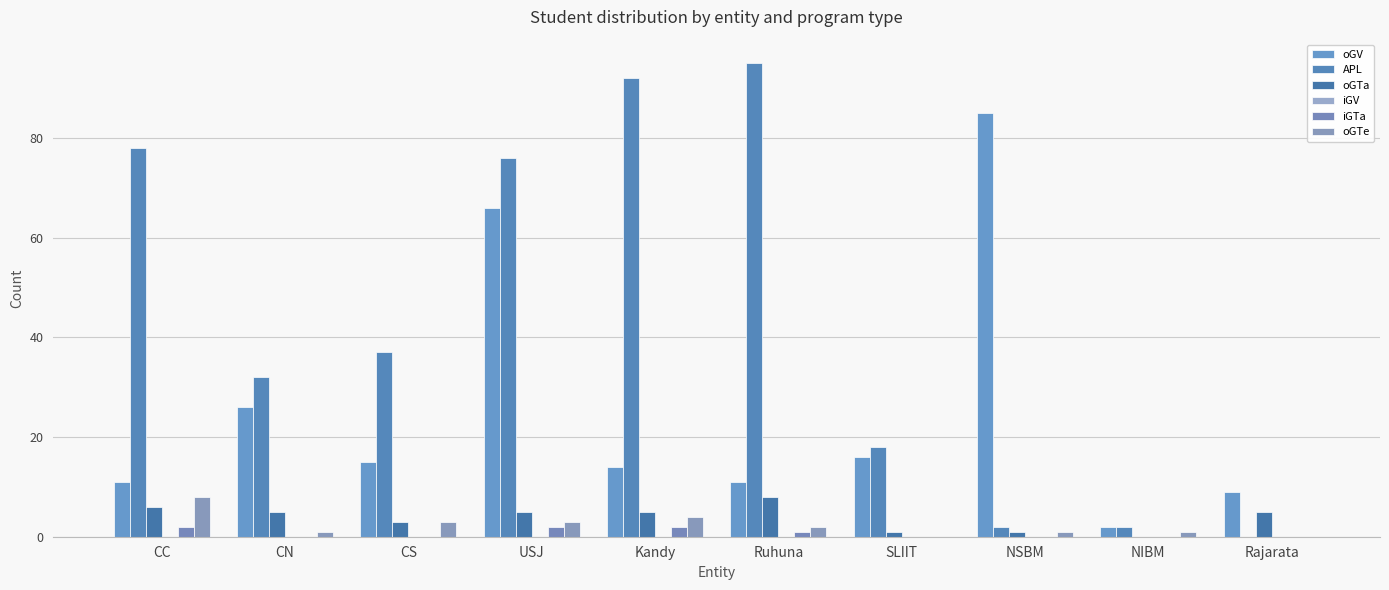

True or false: oGTa has a value of -4 at NIBM.

False